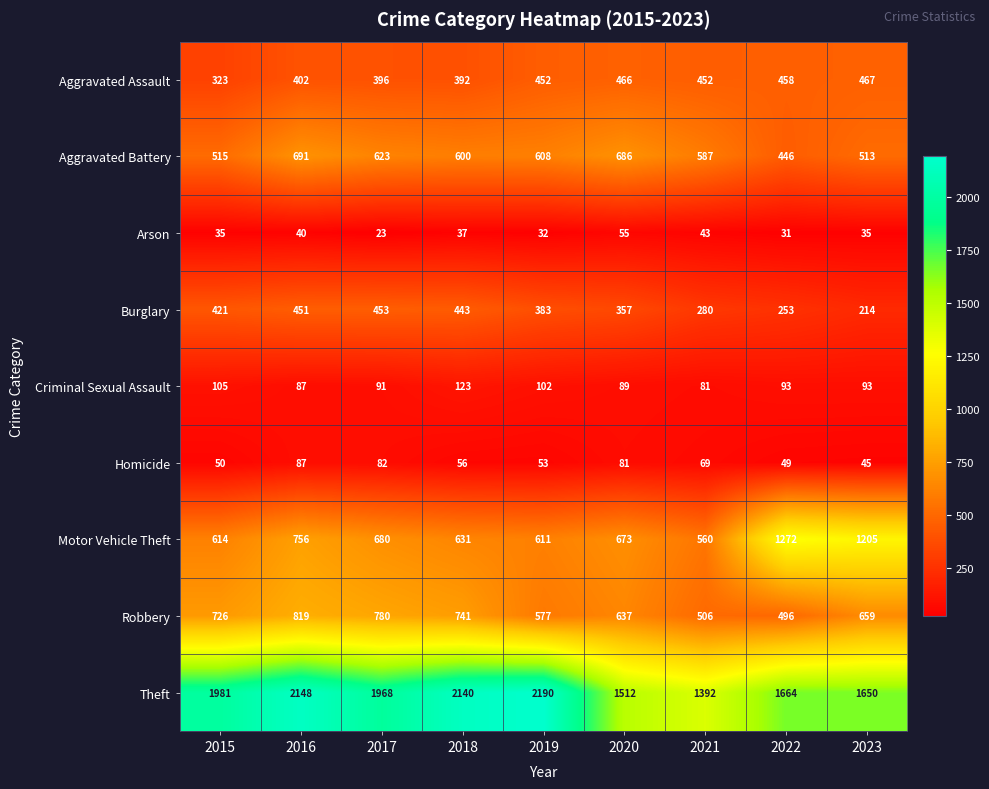

The value of Theft at 2016 is 2148. True or false?

True